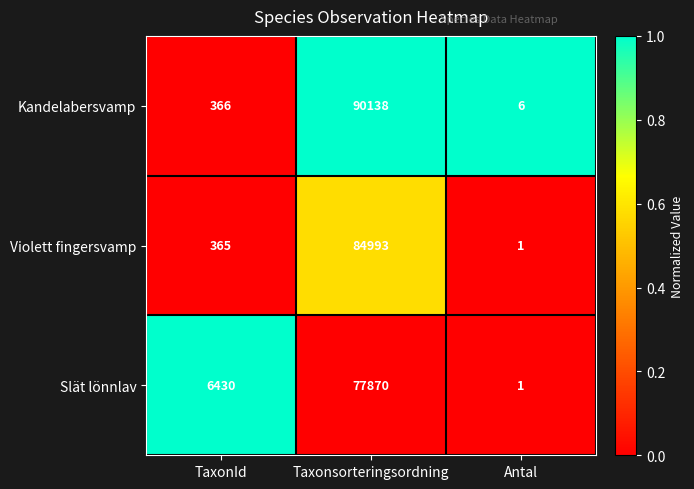

What is the greatest value displayed?

90138